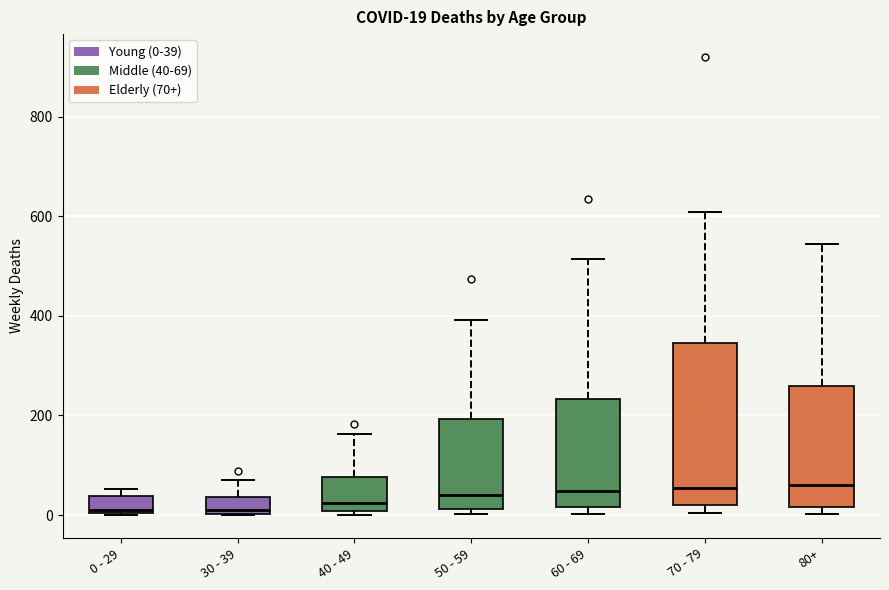

Which box is the tallest, from its lower edge to its upper edge?

70 - 79